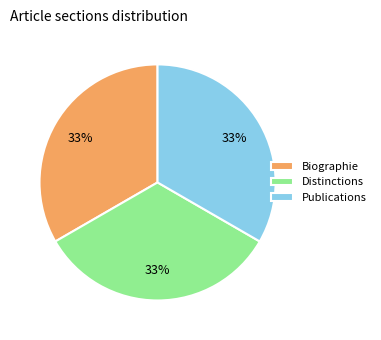

Approximately how many times larger is the value at Distinctions compared to Biographie?

1.0